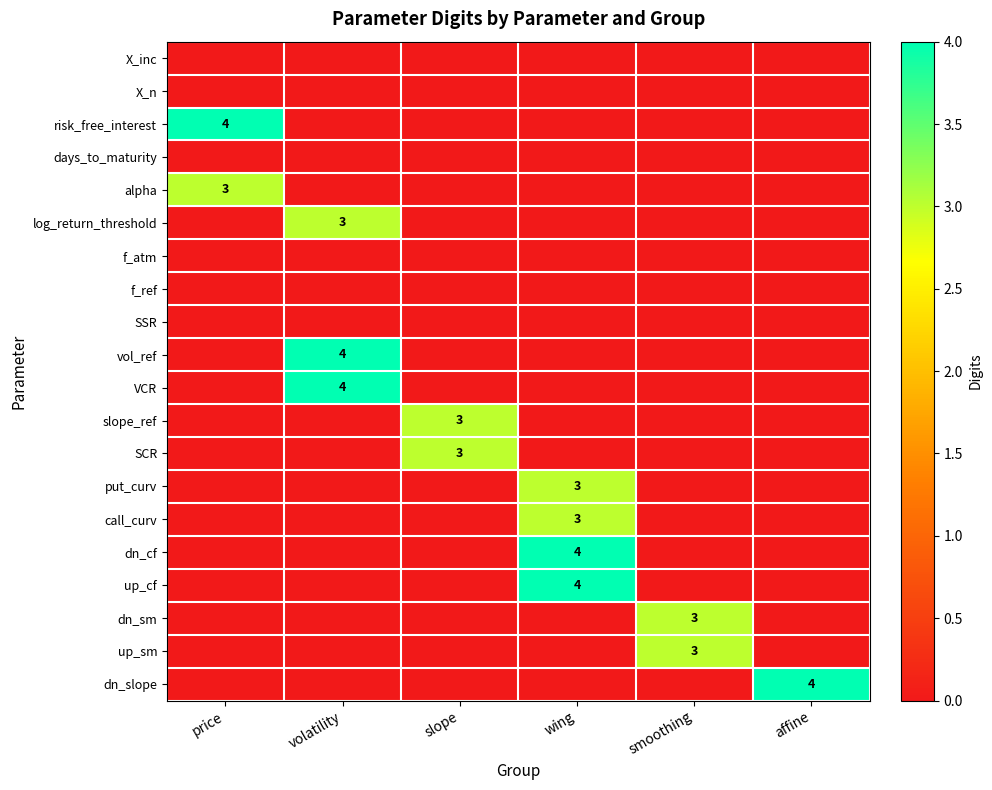

The put_curv series shows 3 at wing. True or false?

True